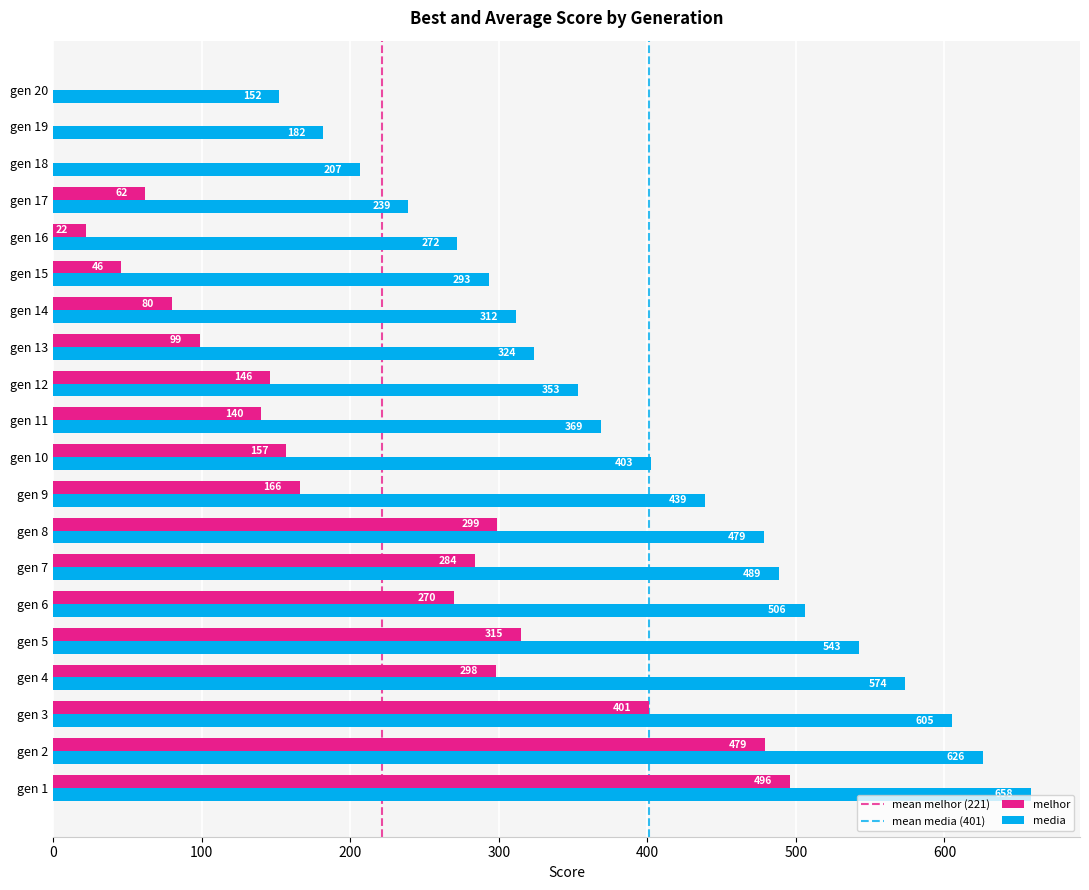

Which series has the largest total across all categories?

media